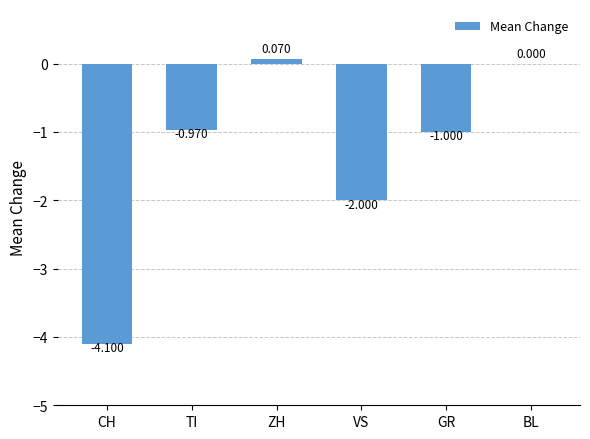

Which category has the highest value across all series?

ZH